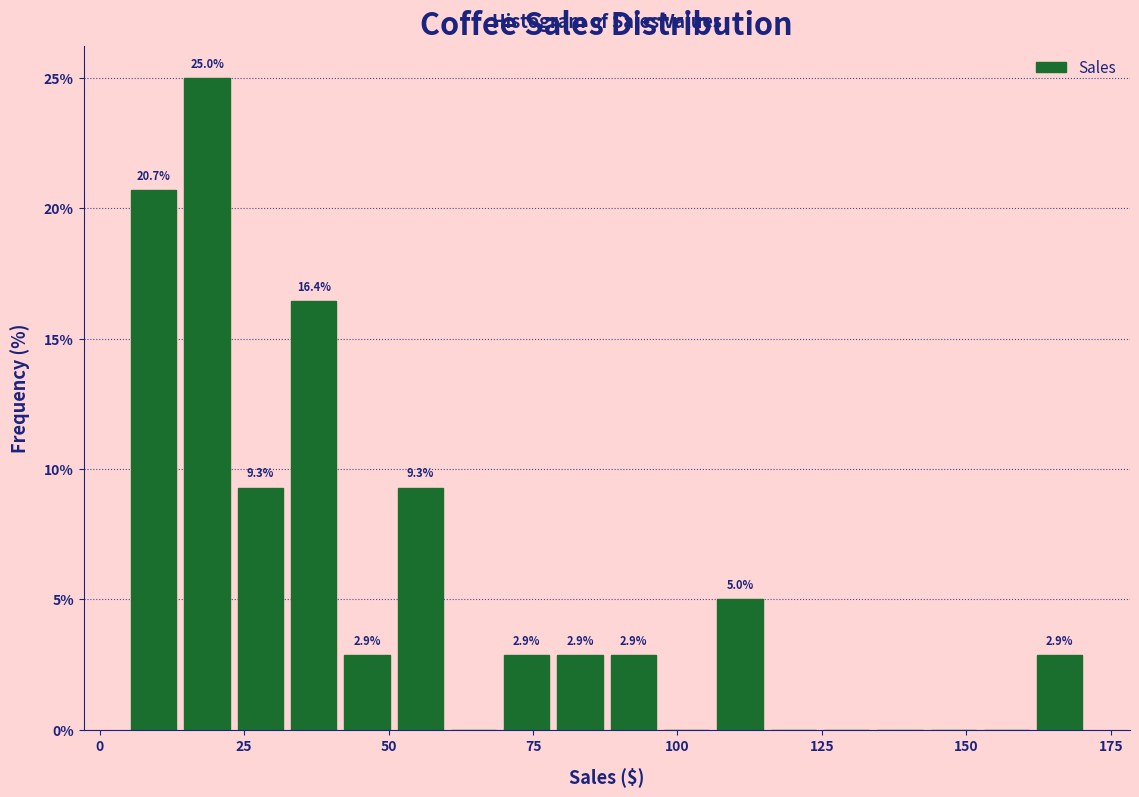

Around what value on the x-axis is the tallest bar? Give the approximate position of its centre, as read against the axis.

20